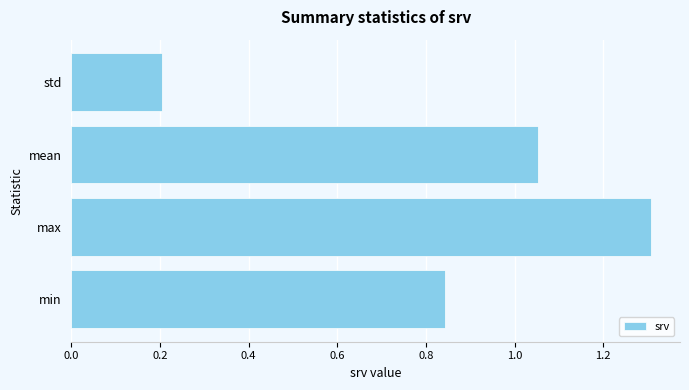

What is the maximum value shown in the chart?

1.3